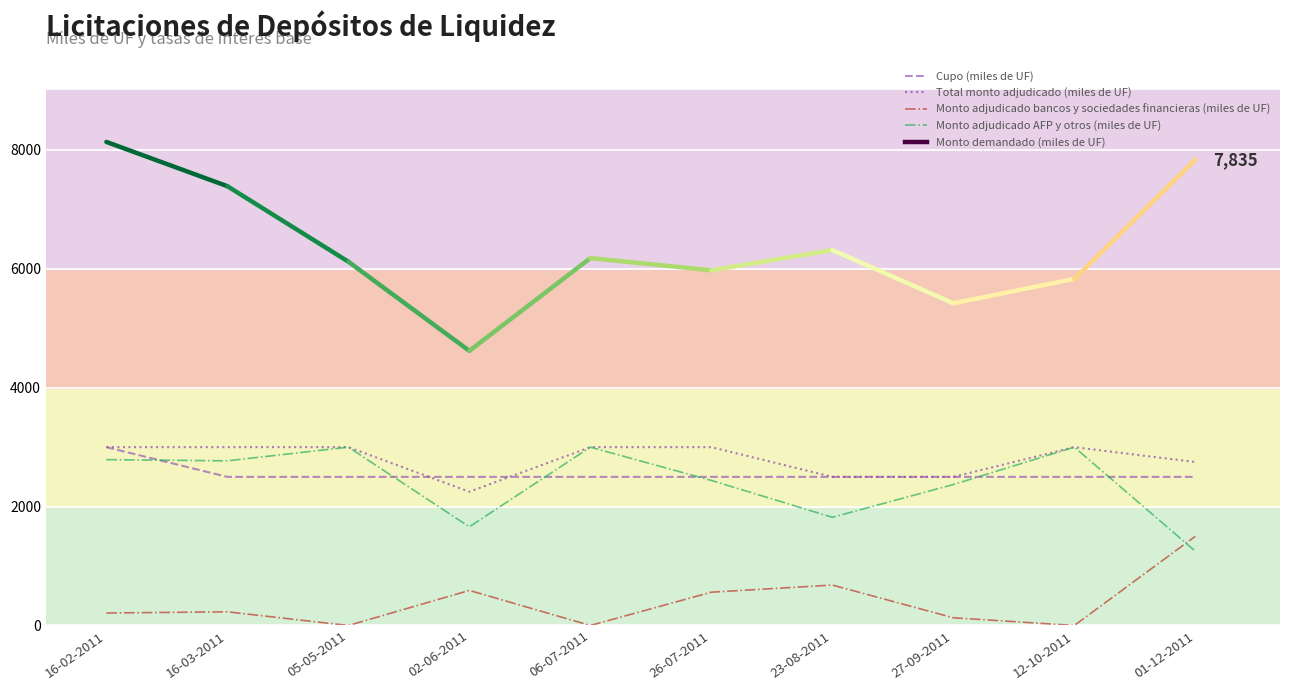

What is the difference between the highest and lowest values at 23-08-2011?

1820